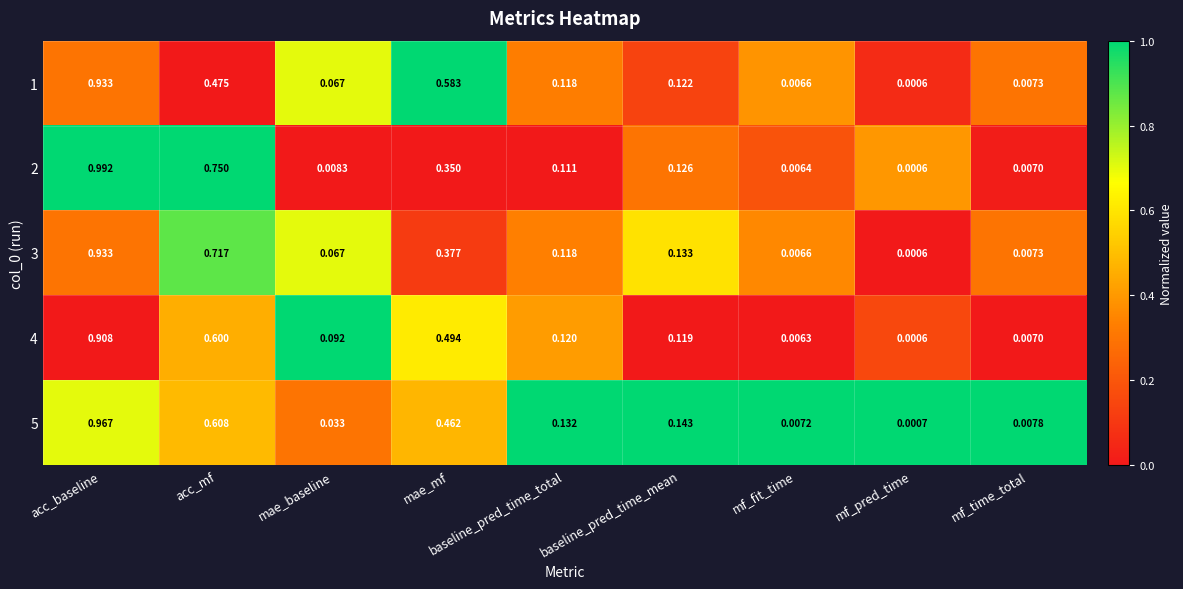

At which category is the sum across all series the highest?

acc_baseline